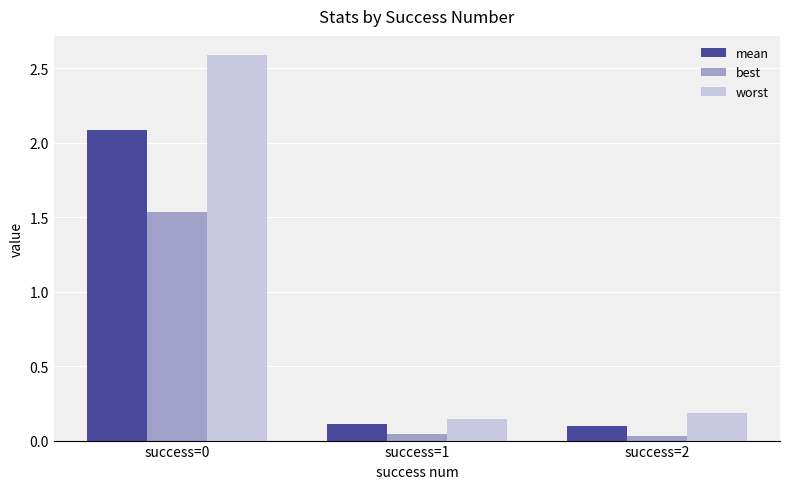

The worst series shows 3.4 at success=0. True or false?

False